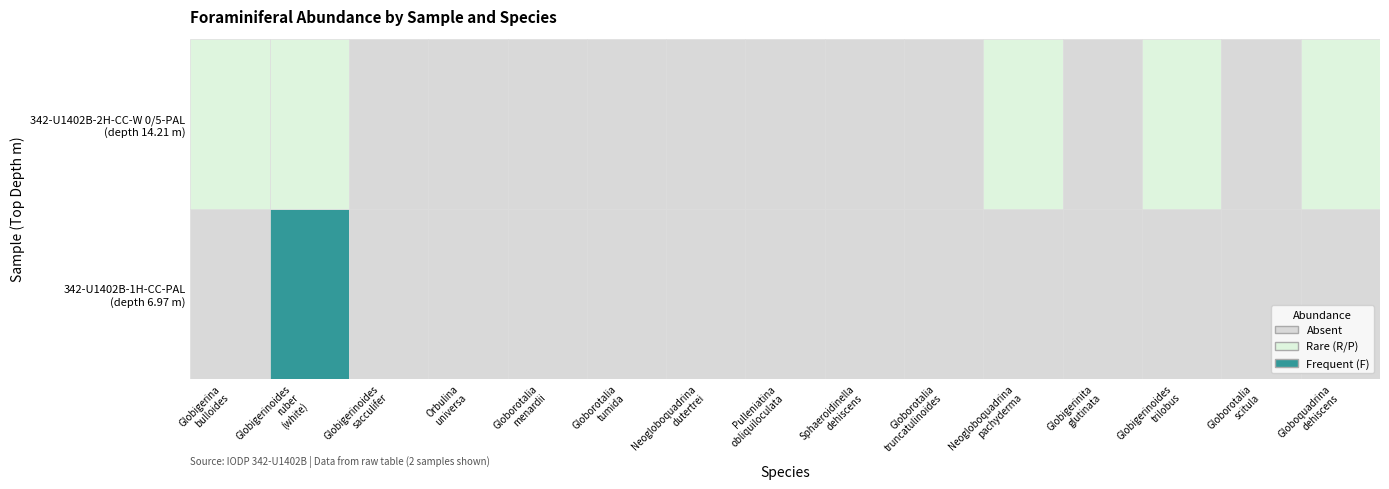

Which series changed the most between Globigerinoides sacculifer and Globorotalia menardii?

342-U1402B-1H-CC-PAL (depth 6.97 m)